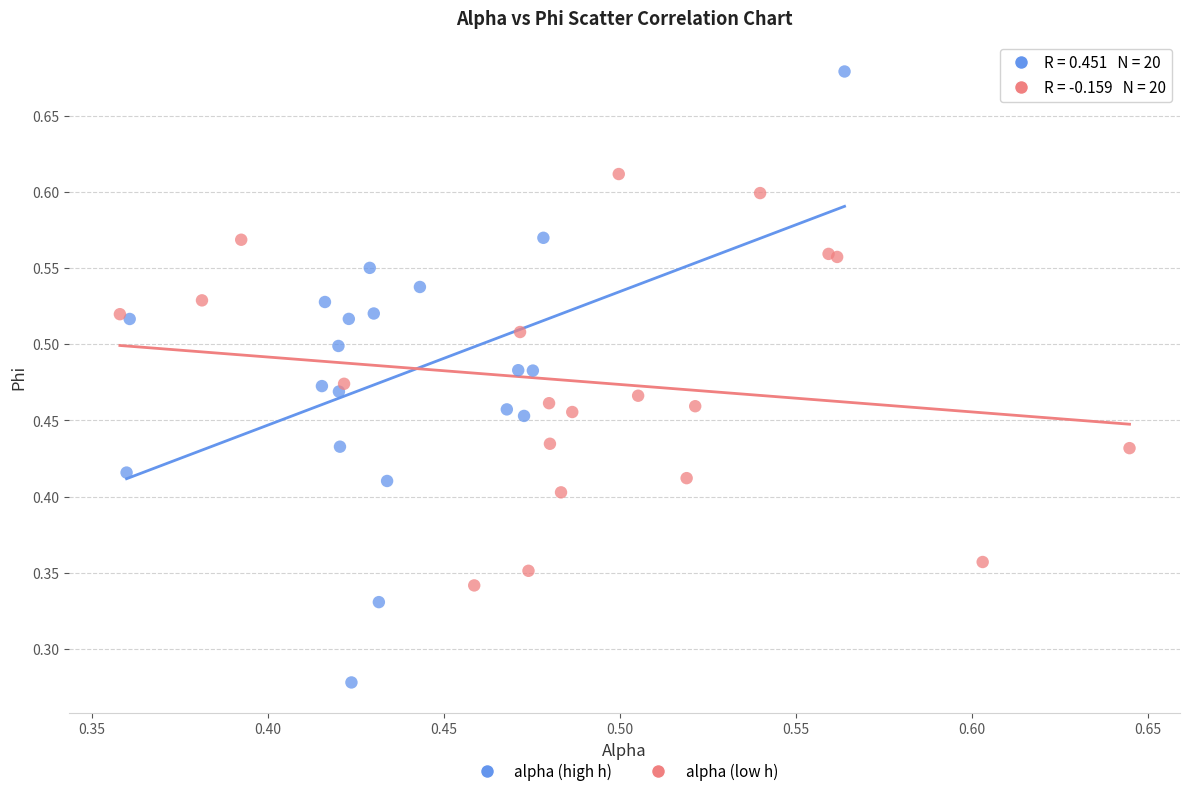

Which series contains the lowest Y value?

alpha (high h)